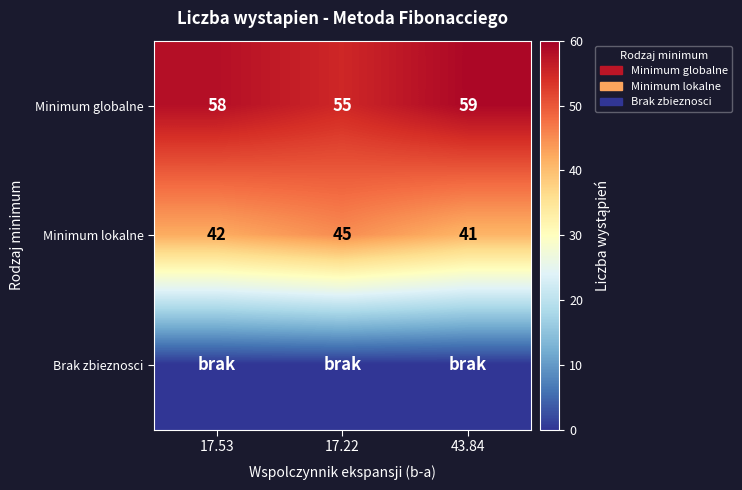

Is it true that Minimum globalne equals 103 at 17.53?

False